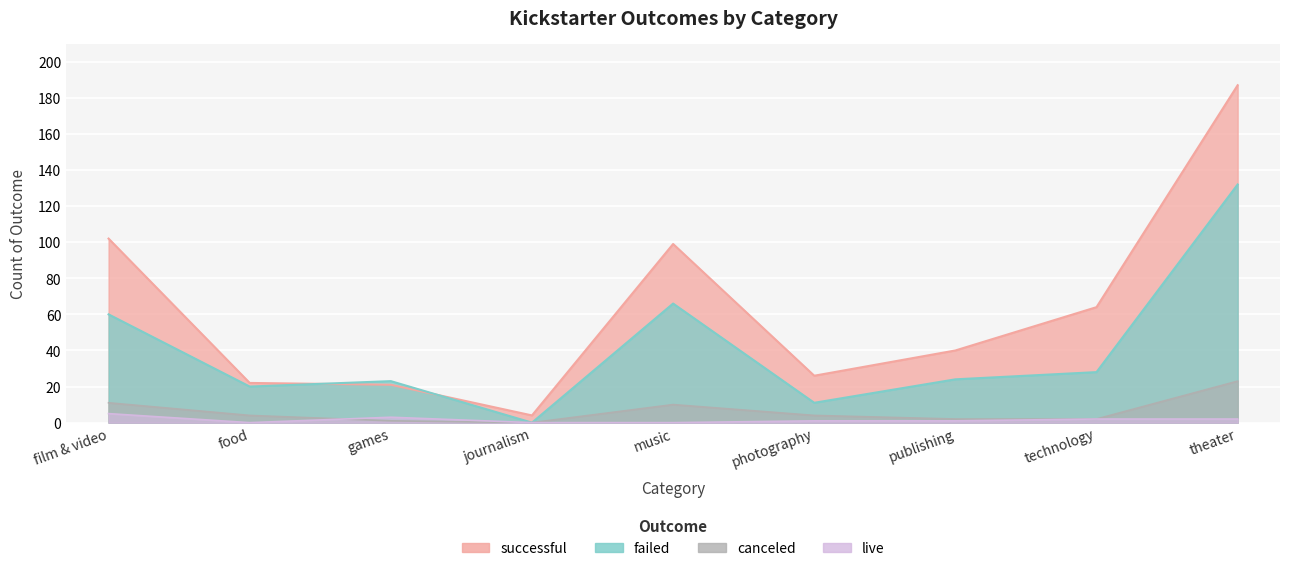

What is the average value of the canceled series?

6